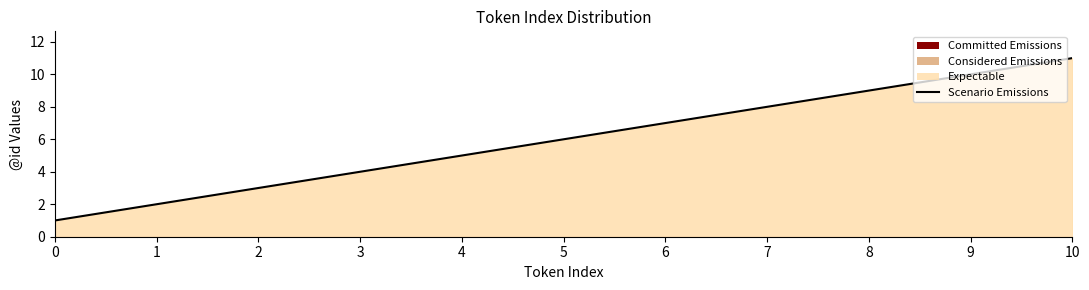

What is the difference between the maximum and minimum values?

10